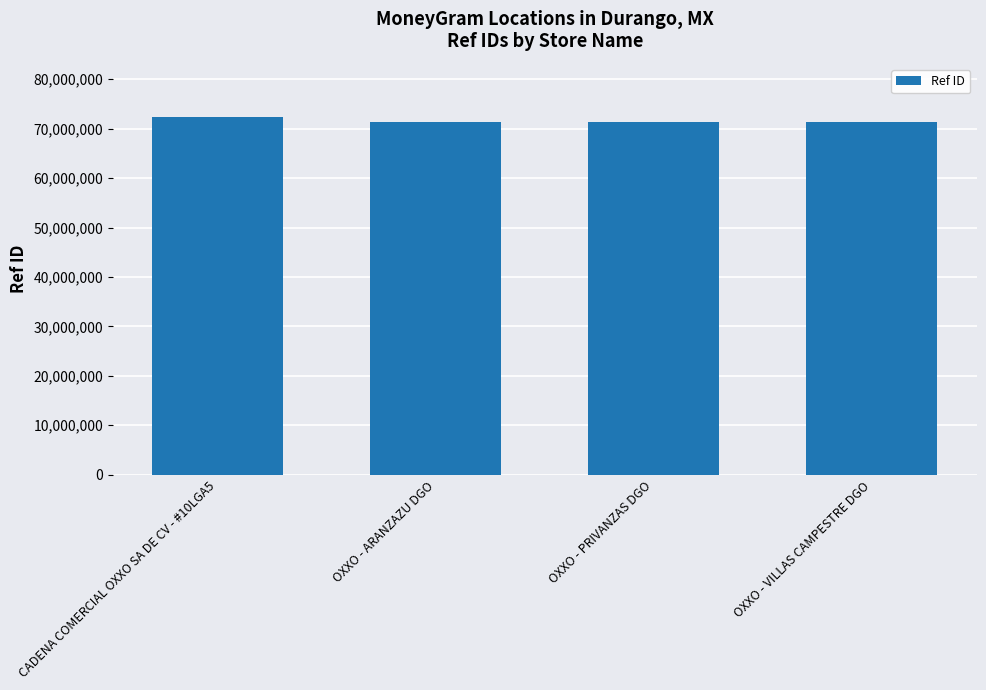

What is the label of the 3rd bar from the right?

OXXO - ARANZAZU DGO